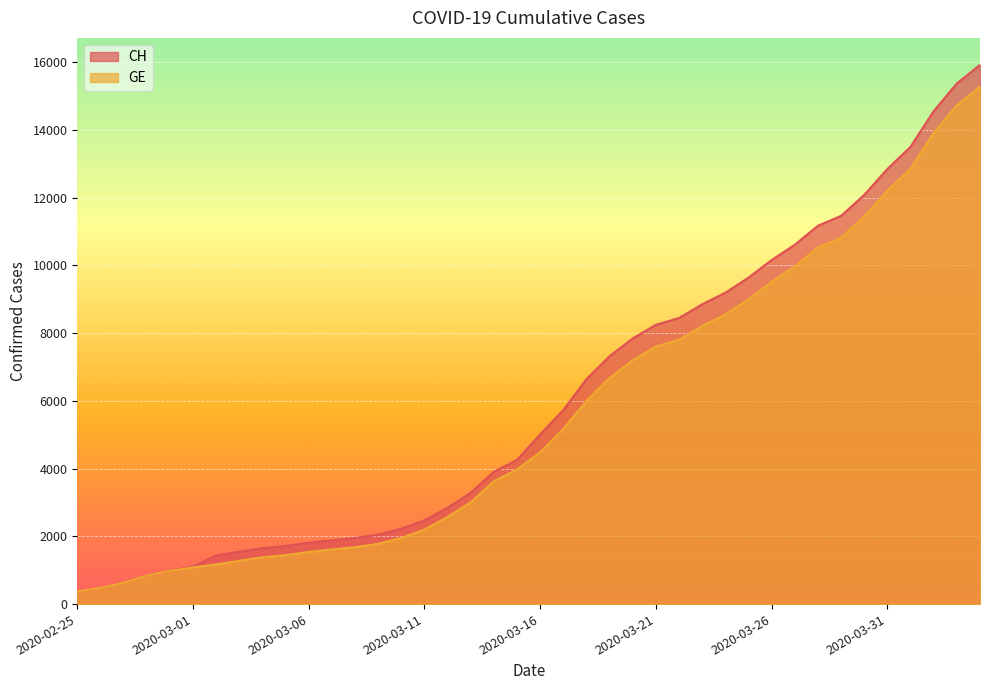

What is the spread (max minus min) of values at 2020-03-09?

271